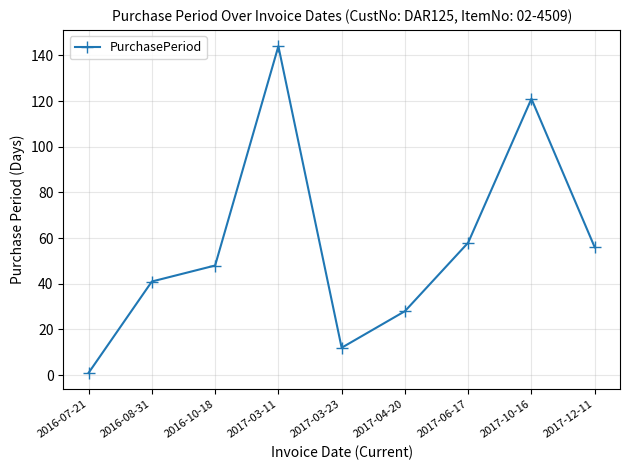

Approximately how many times larger is the value at 2017-06-17 compared to 2017-10-16?

0.5